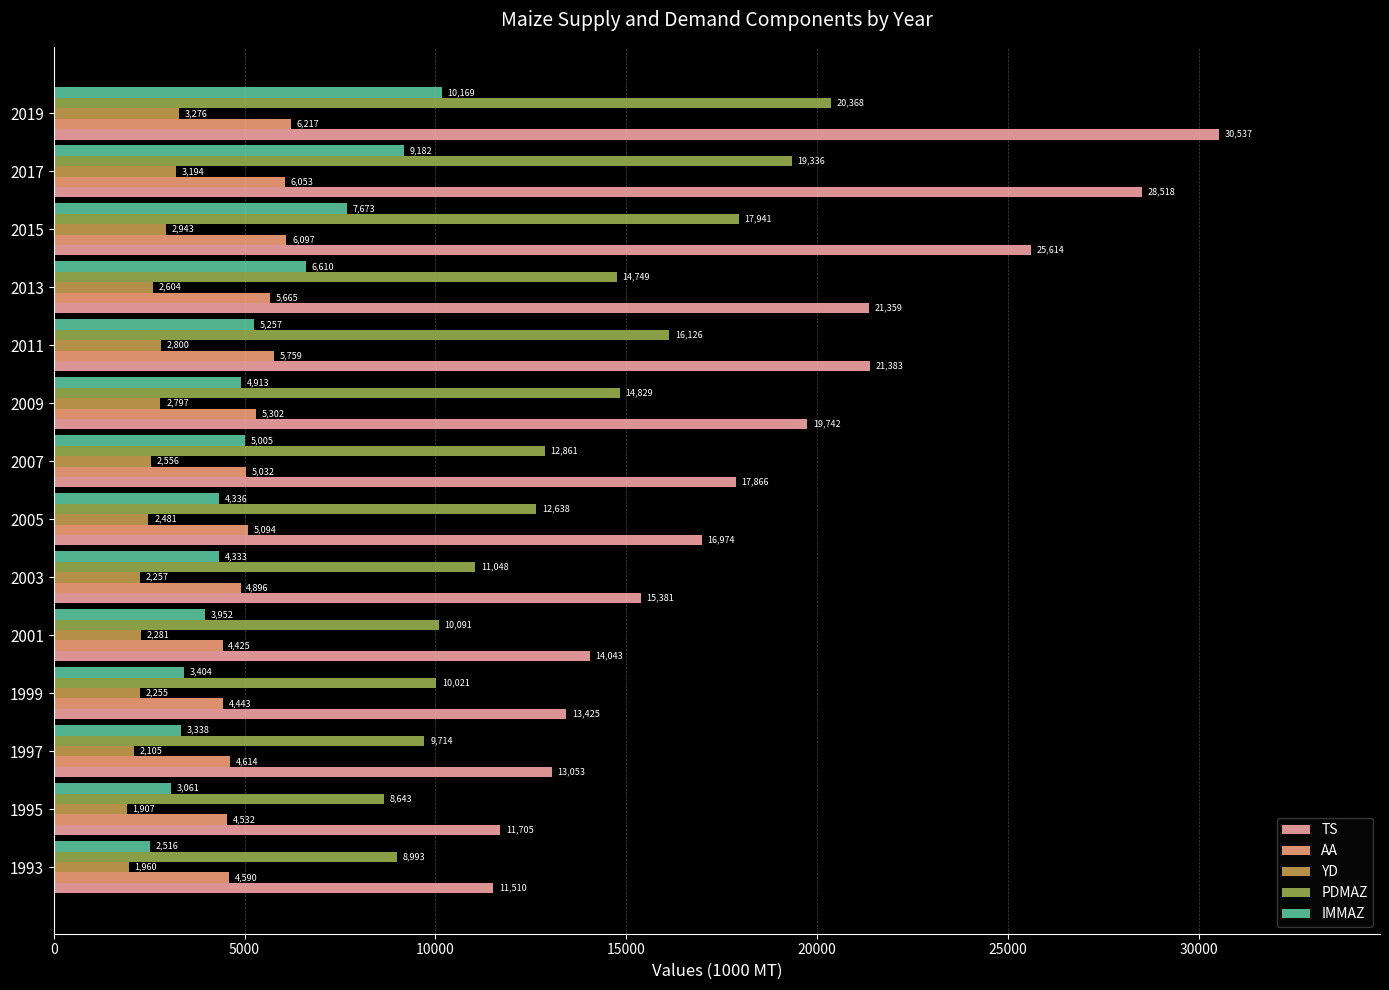

How many values in the PDMAZ series are below 12861?

7